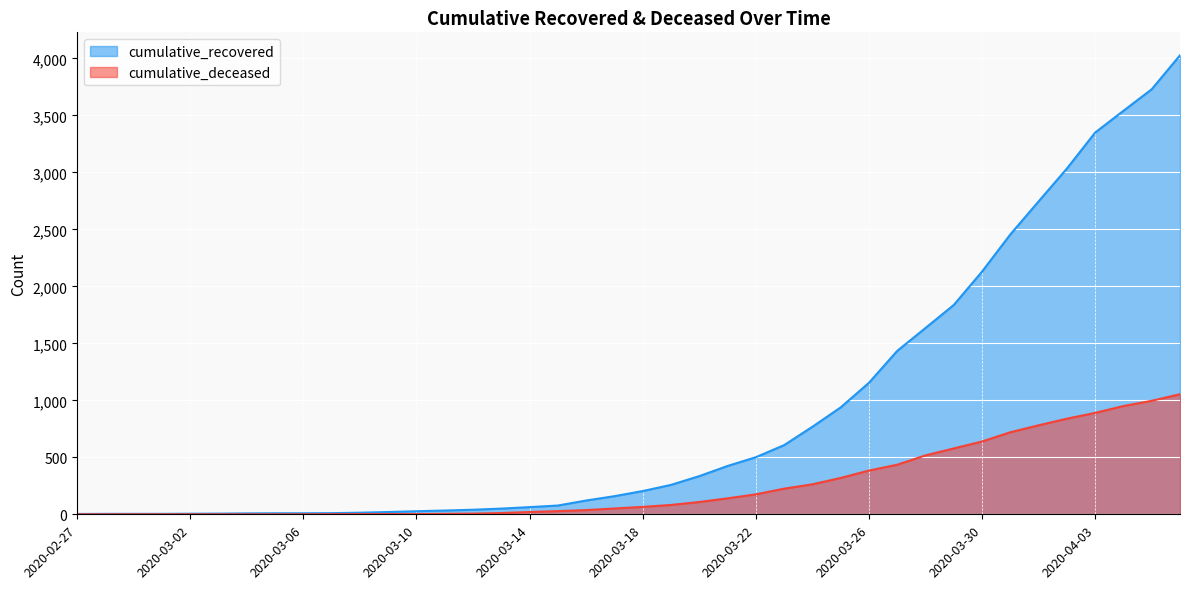

Reading left to right, list all the values displayed in this chart.

cumulative_recovered: 3	4	4	4	5	6	8	9	9	10	14	20	27	33	40	50	63	77	121	159	204	258	335	424	501	607	768	938	1154	1434	1635	1837	2130	2456	2746	3034	3350	3541	3730	4028
cumulative_deceased: 0	0	0	0	0	0	0	0	0	1	2	2	2	4	6	11	20	28	37	51	65	82	108	140	175	225	263	319	384	435	517	578	639	720	781	839	890	950	996	1054